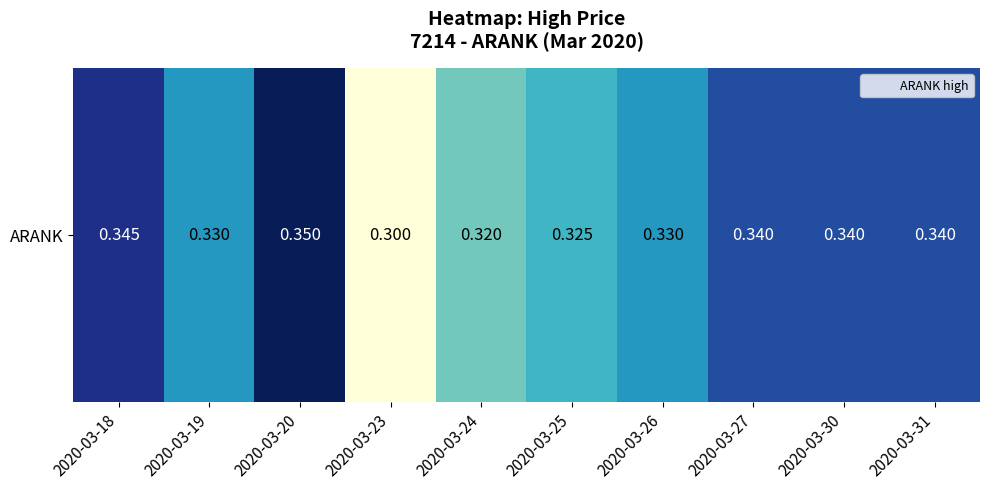

Reading left to right, list all the values displayed in this chart.

2020-03-18=0.3	2020-03-19=0.3	2020-03-20=0.3	2020-03-23=0.3	2020-03-24=0.3	2020-03-25=0.3	2020-03-26=0.3	2020-03-27=0.3	2020-03-30=0.3	2020-03-31=0.3